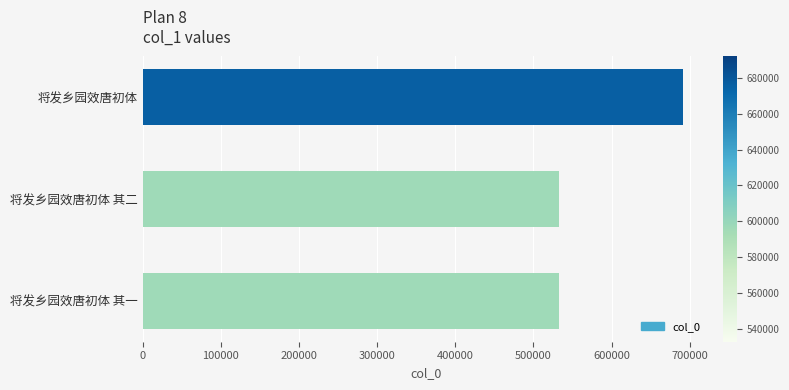

What is the average value?

585792